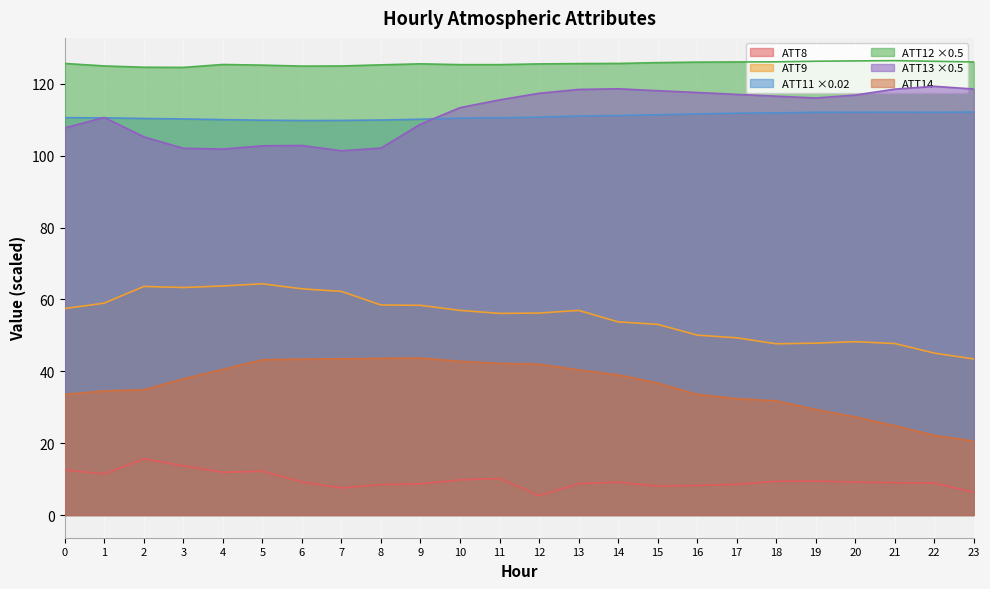

True or false: ATT12 has more than 1 interior local peaks.

True